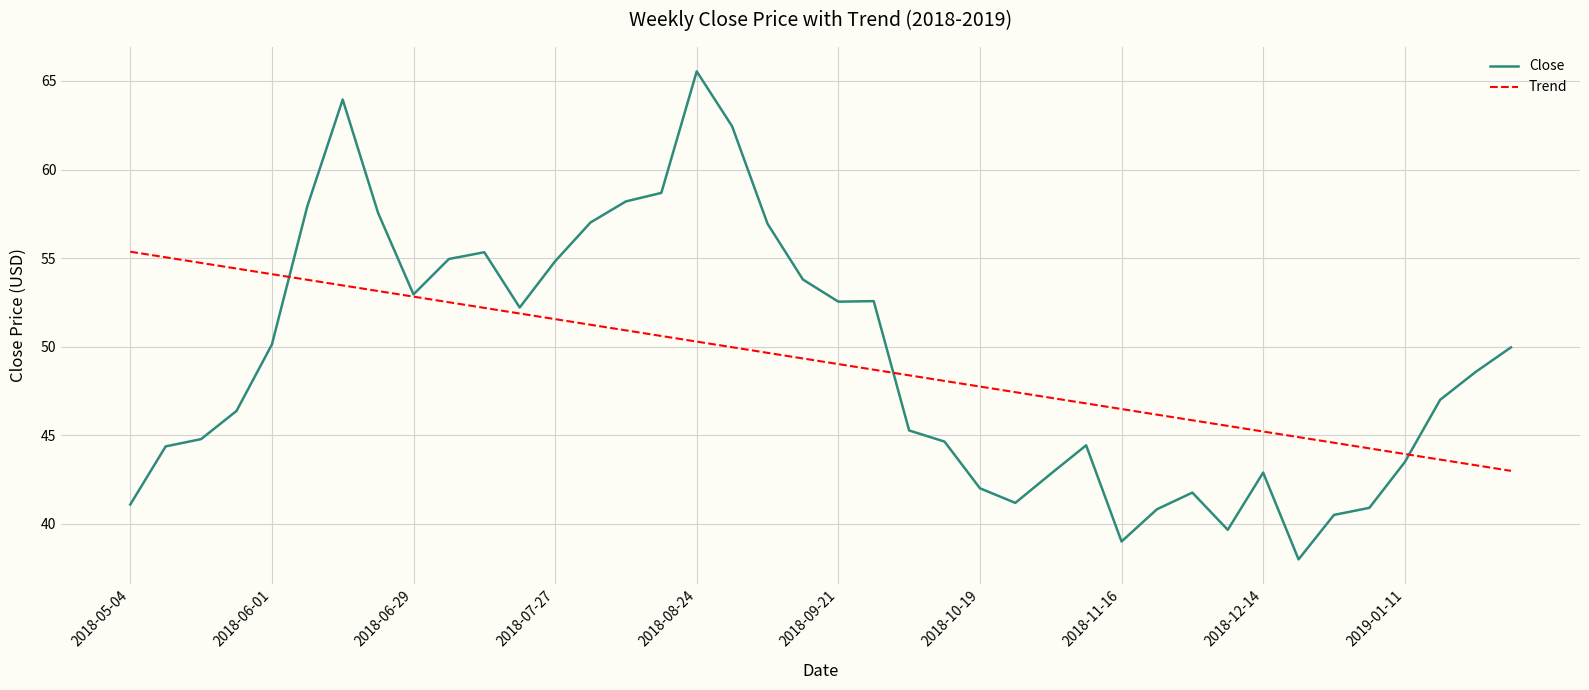

Which series has the widest spread of values?

Close